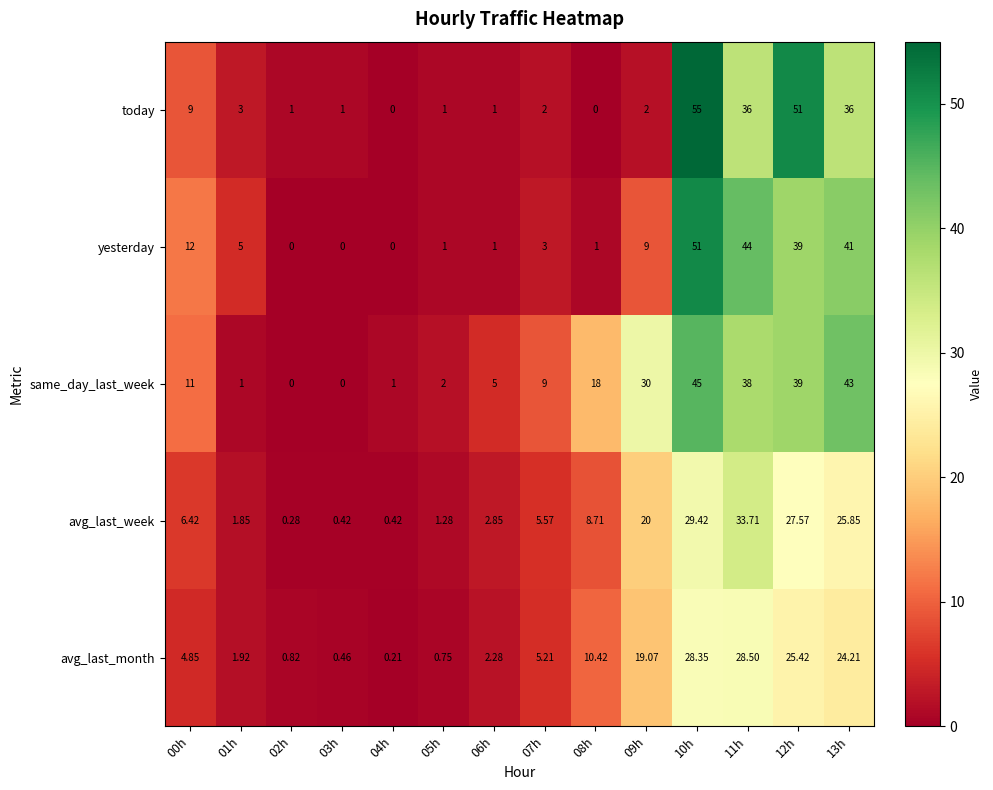

Is the value of today at 12h greater than the value of avg_last_week at 03h?

Yes